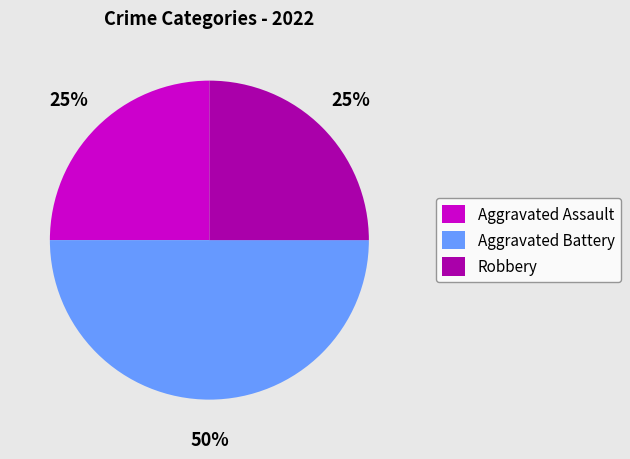

Which category has the biggest portion of the pie?

Aggravated Battery